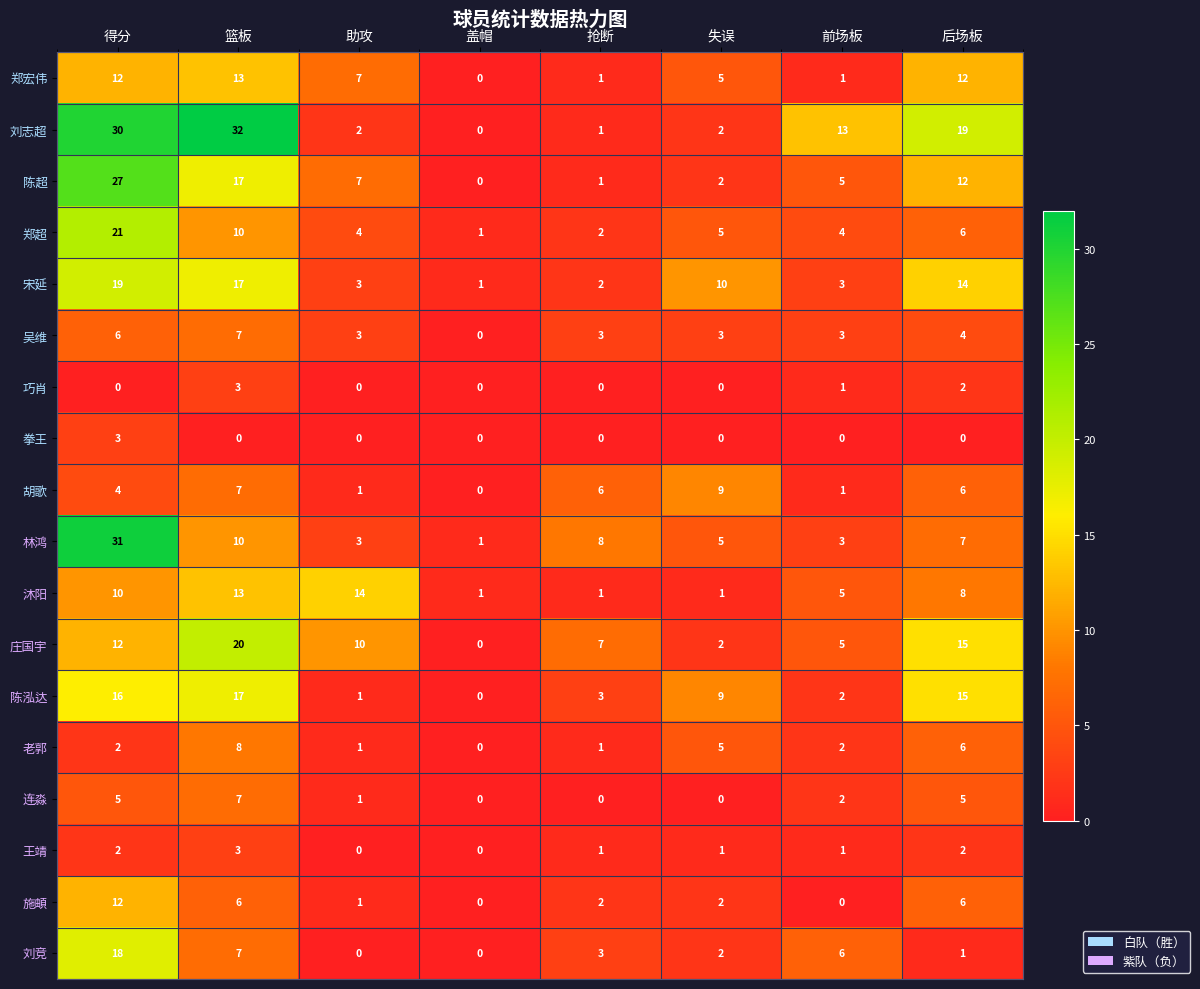

List the labels in order of 庄国宇 value, smallest first.

盖帽, 失误, 前场板, 抢断, 助攻, 得分, 后场板, 篮板